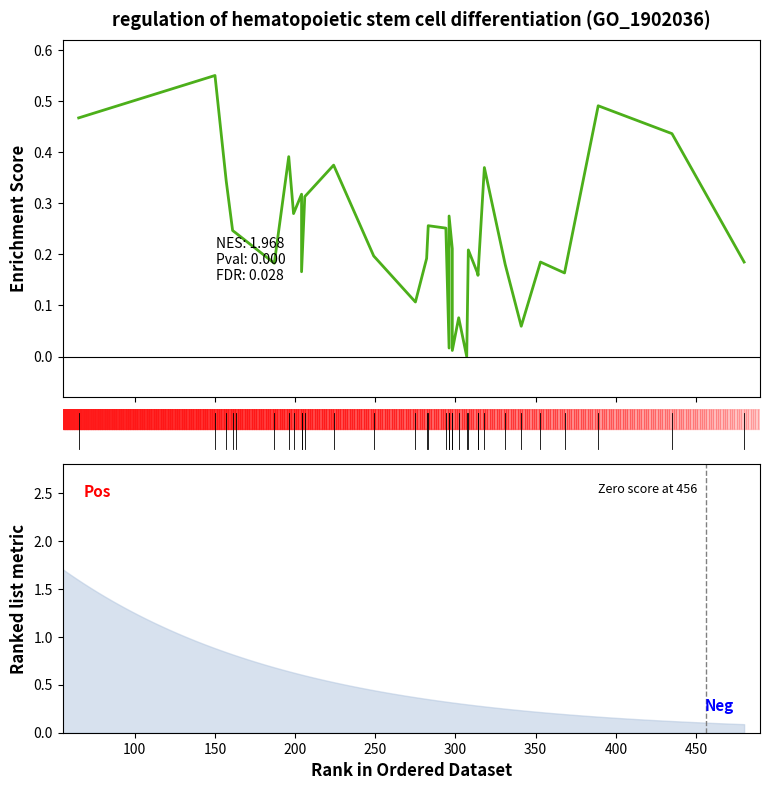

What is the value of the 17th point from the left?

0.3